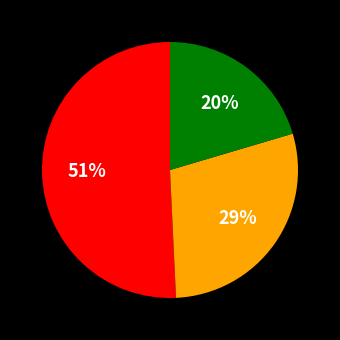

Does any single category account for the majority?

Yes